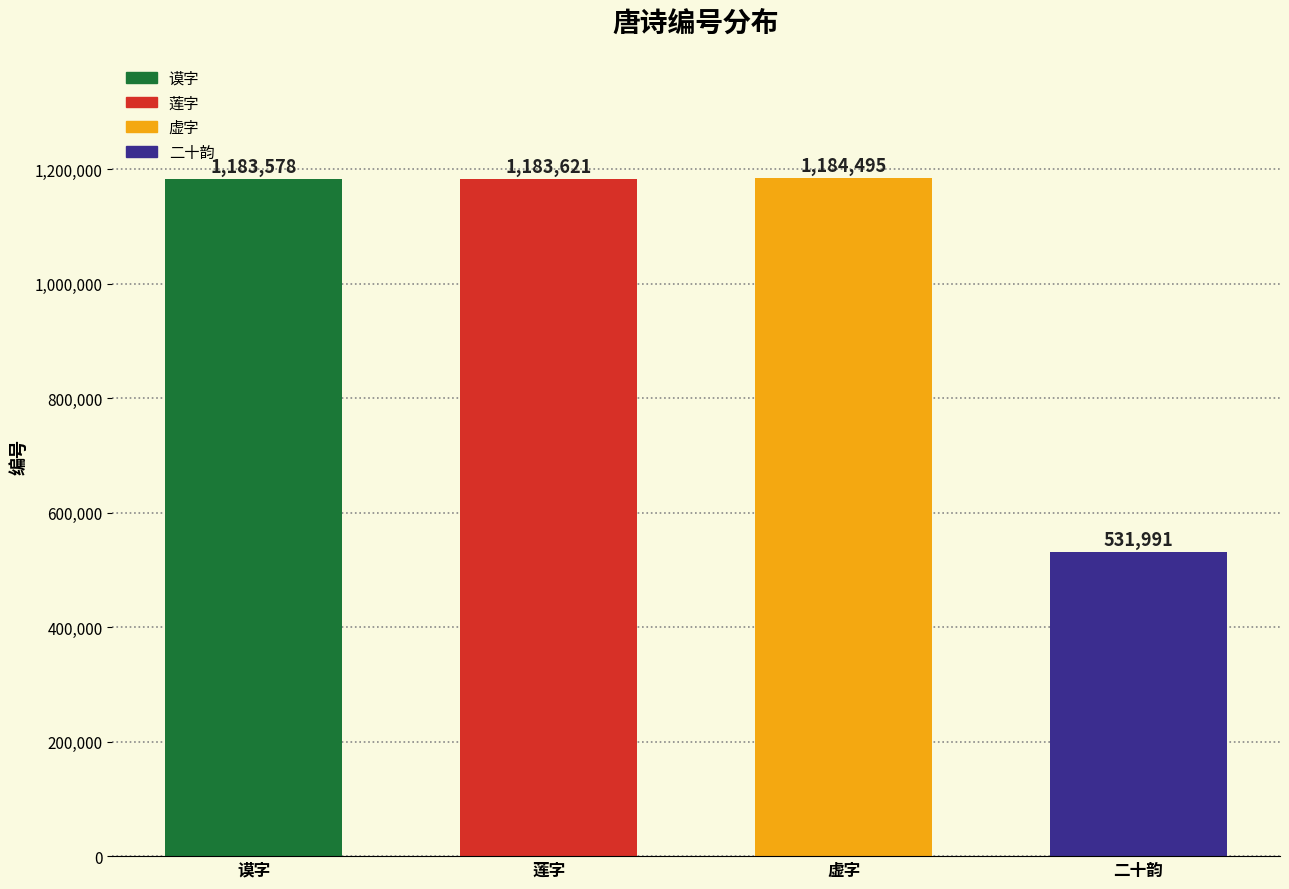

How many categories are shown in the chart?

4